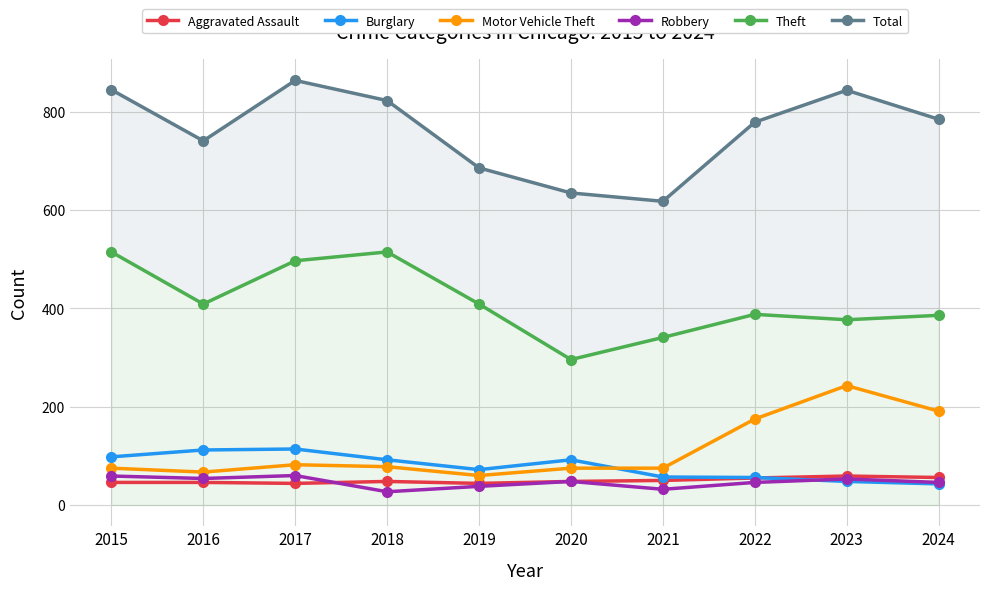

Which label corresponds to the largest value in the chart?

2017